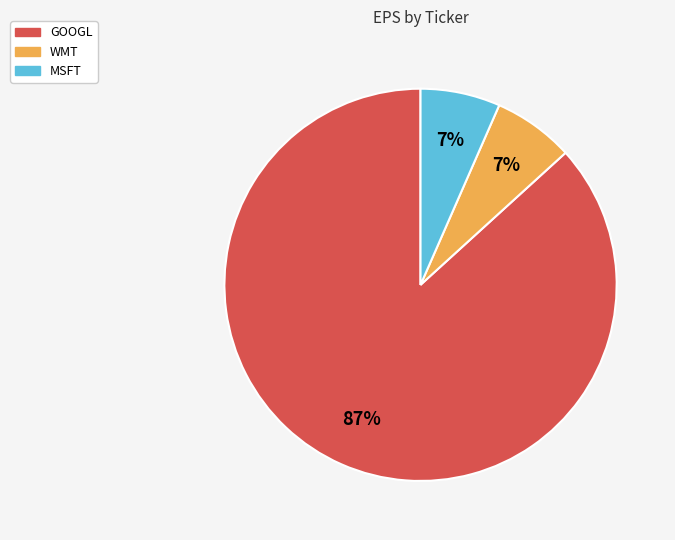

To the nearest percent, what is the average slice percentage?

33%